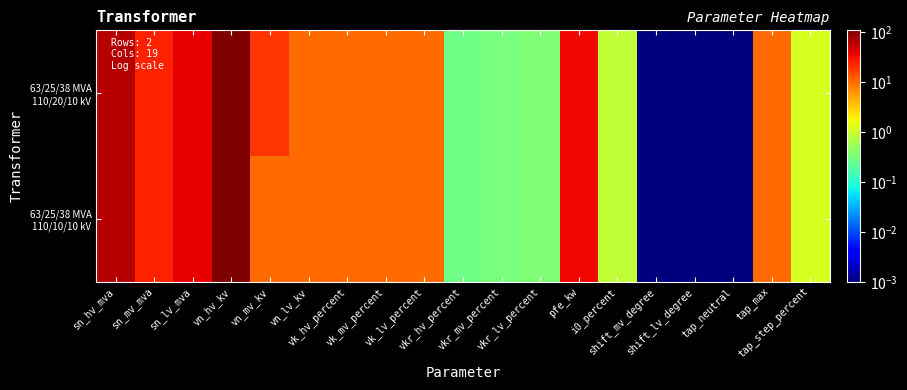

List the series in order of their overall mean, highest first.

63/25/38 MVA 110/20/10 kV, 63/25/38 MVA 110/10/10 kV